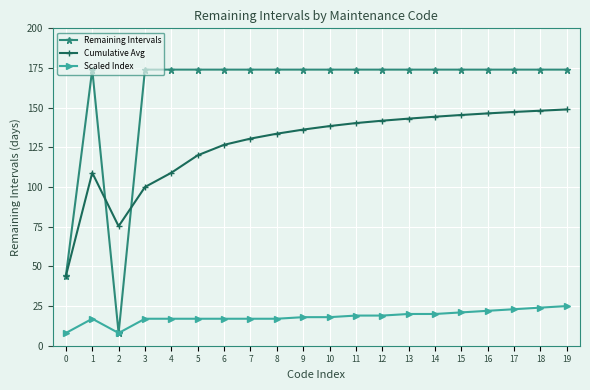

What is the minimum value shown in the chart?

8.0